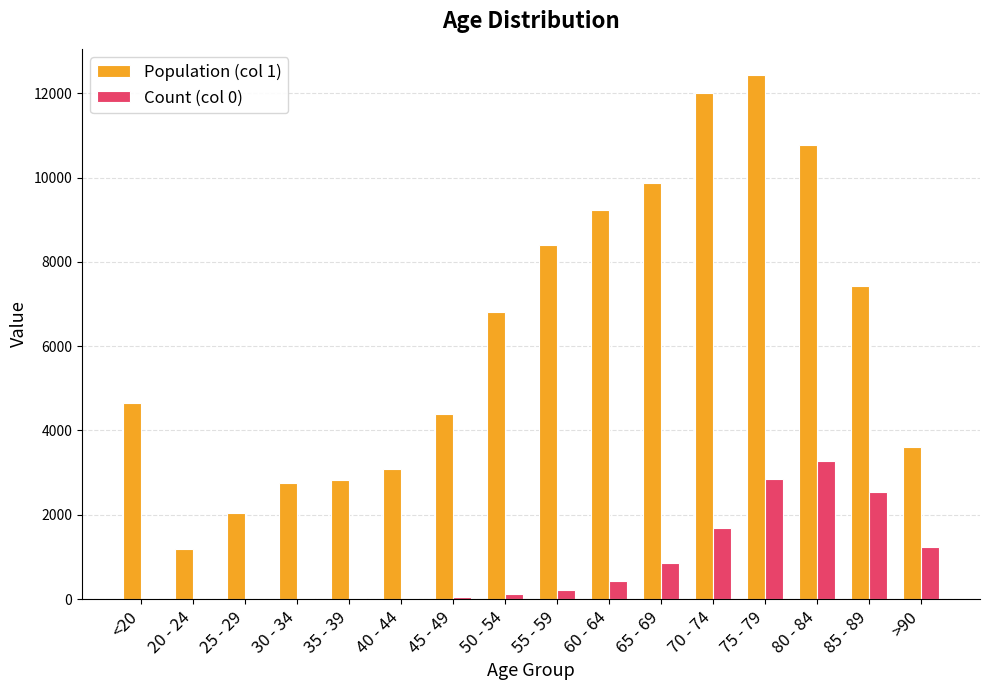

What is the greatest value displayed?

12434